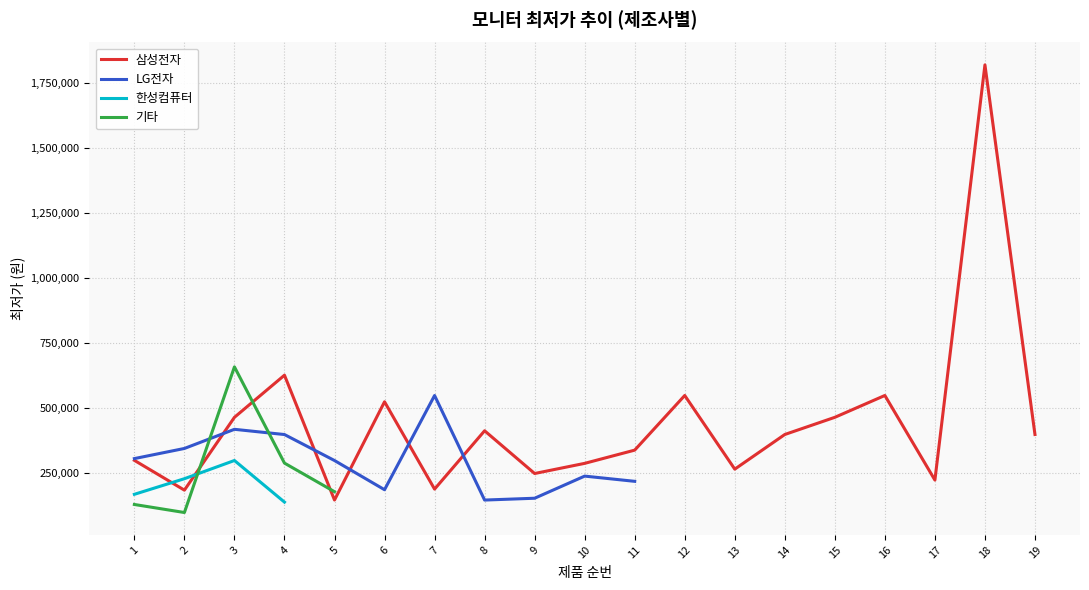

Which label corresponds to the smallest value in the chart?

2